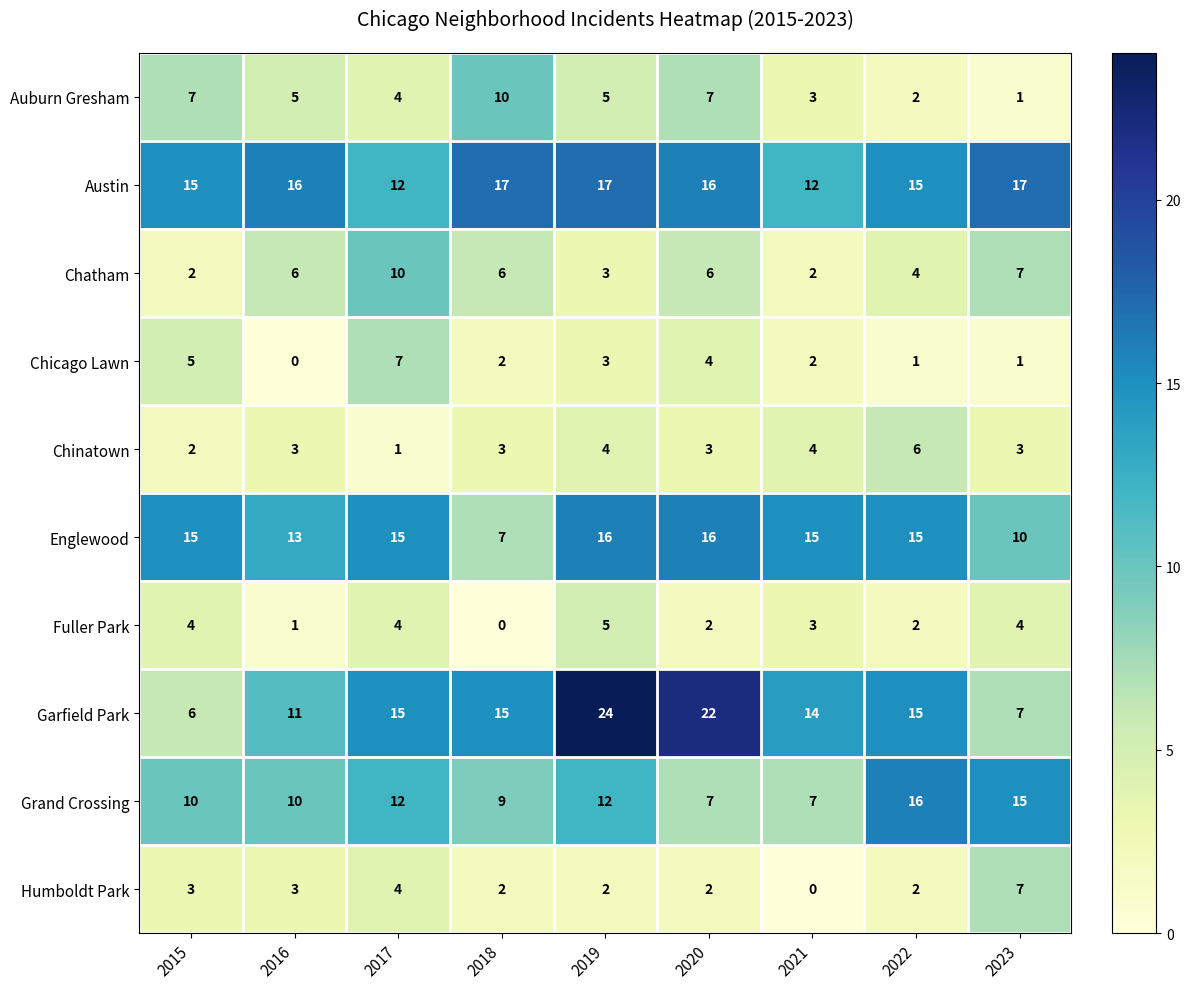

The value of Auburn Gresham at 2017 is 4. True or false?

True